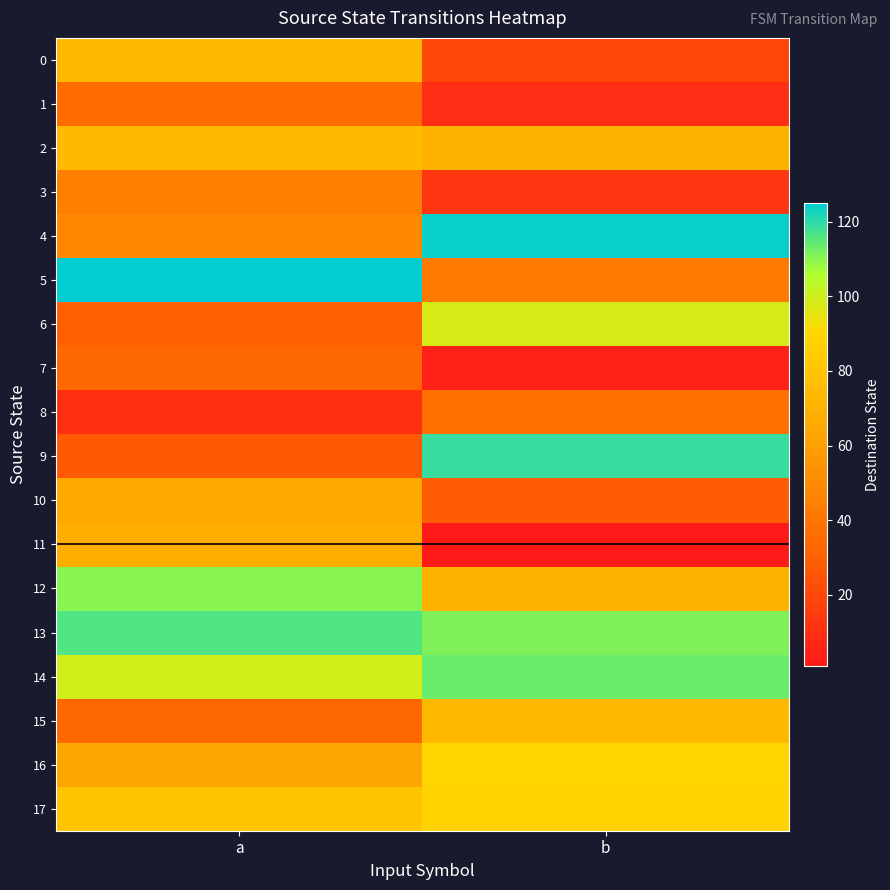

Which series has the largest range (max minus min)?

9